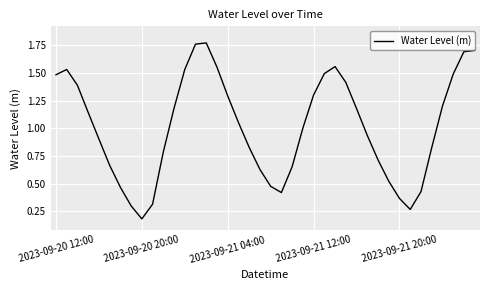

The value at 2023-09-21 04:00 is 1.3. True or false?

True